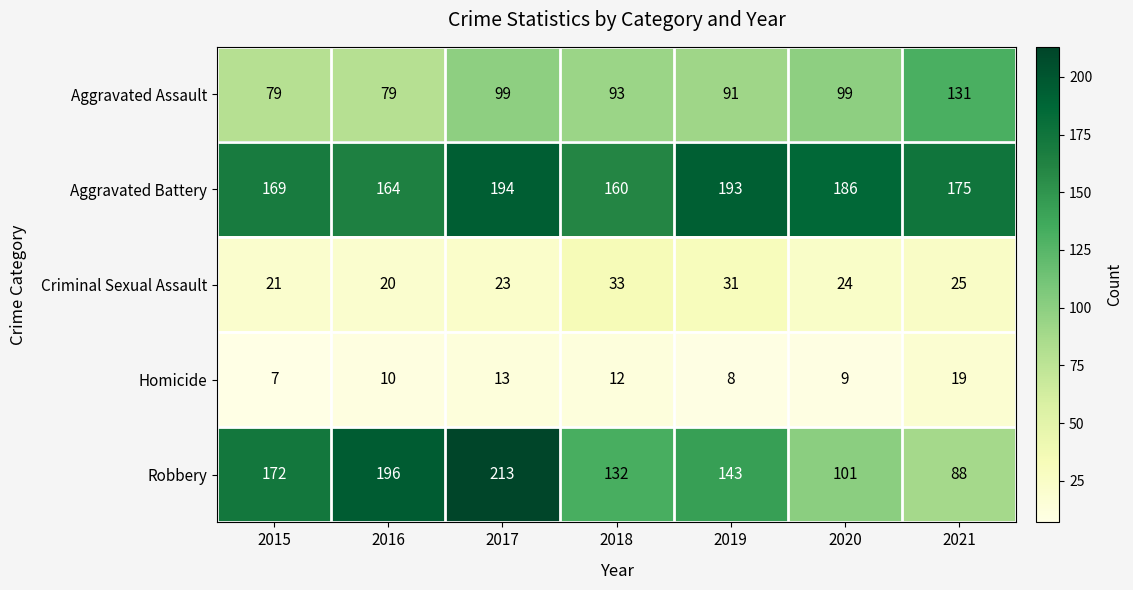

What is the minimum value shown in the chart?

7